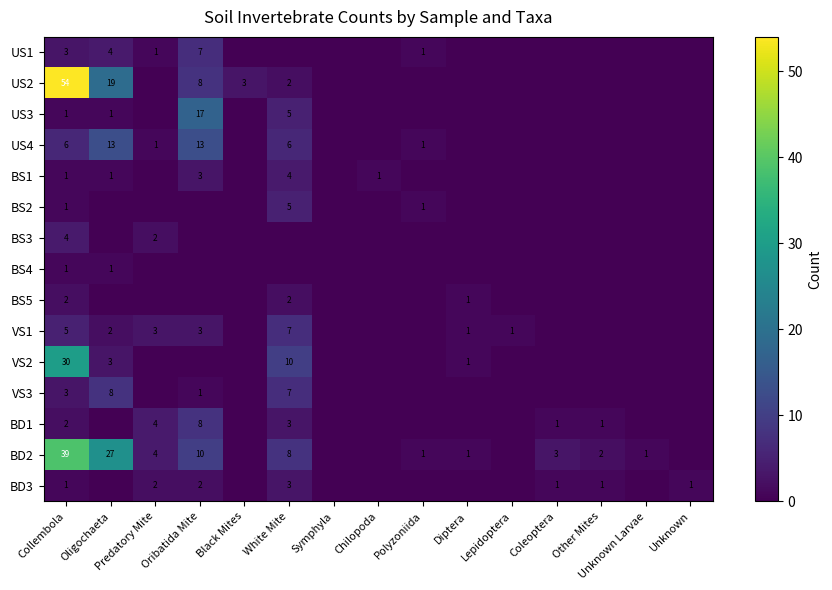

The BS1 series shows 1 at Collembola. True or false?

True